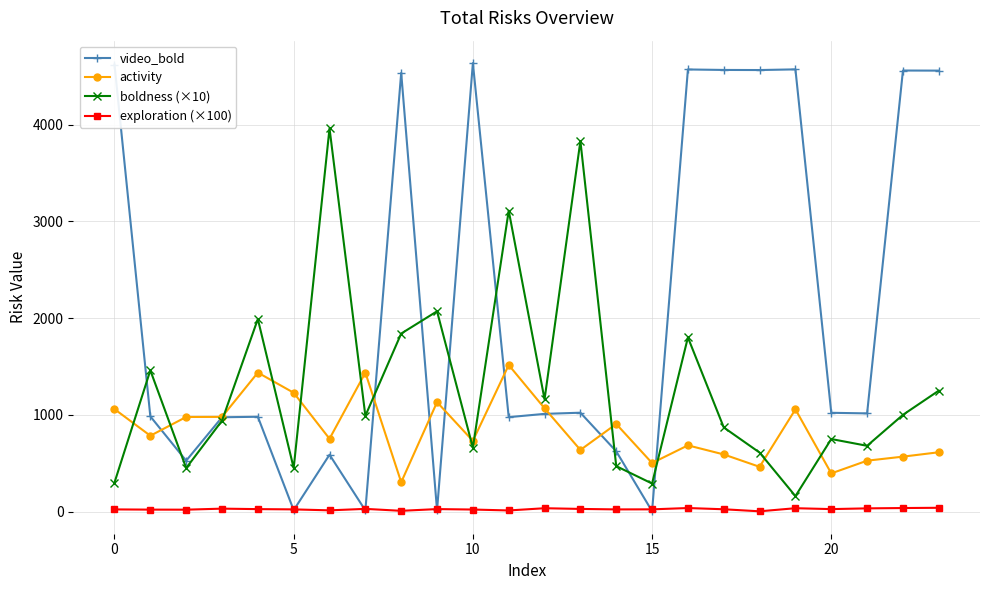

True or false: exploration (×100) and activity cross at least once.

False